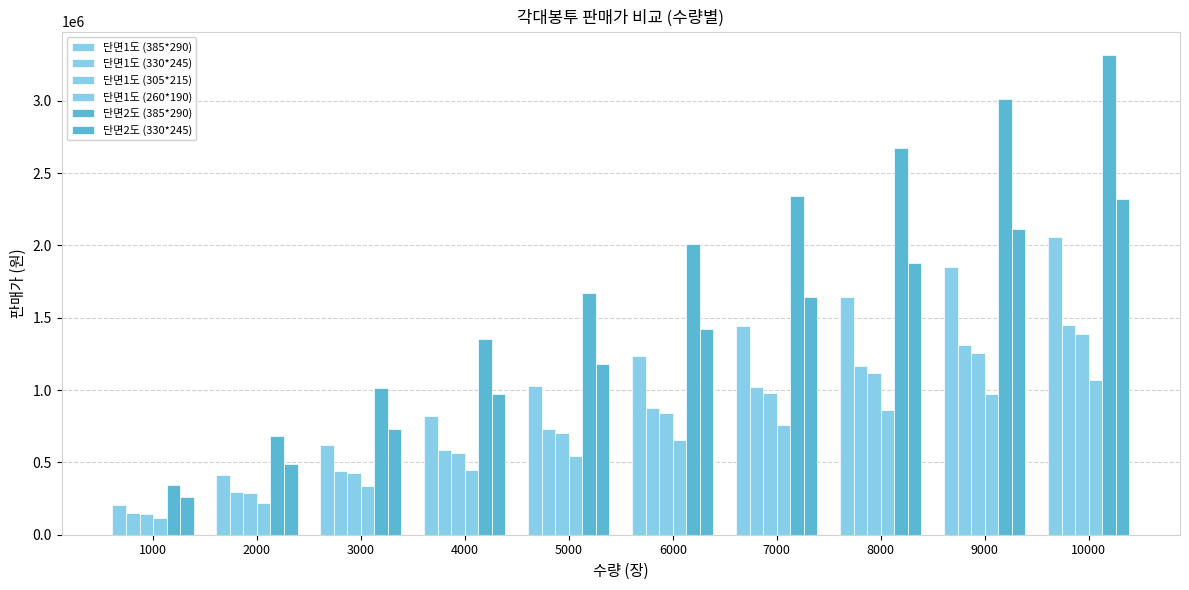

What is the difference between the second highest and second lowest values in the 단면1도 (305*215) series?

971250